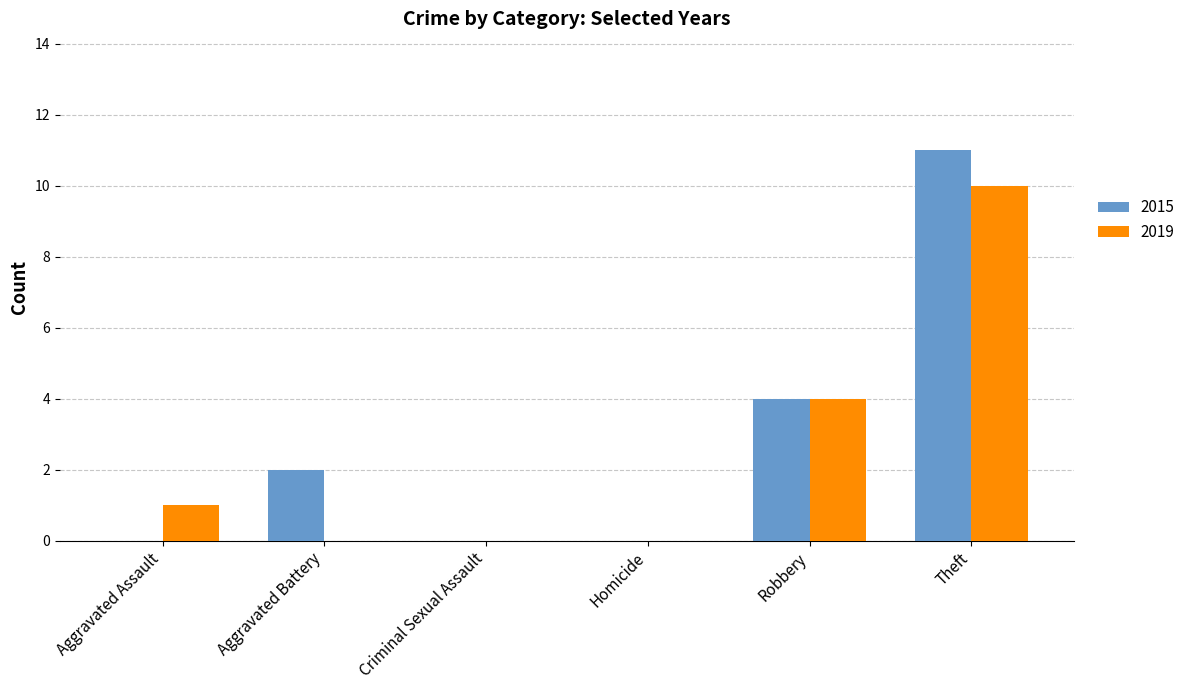

How many distinct data groups are displayed?

2